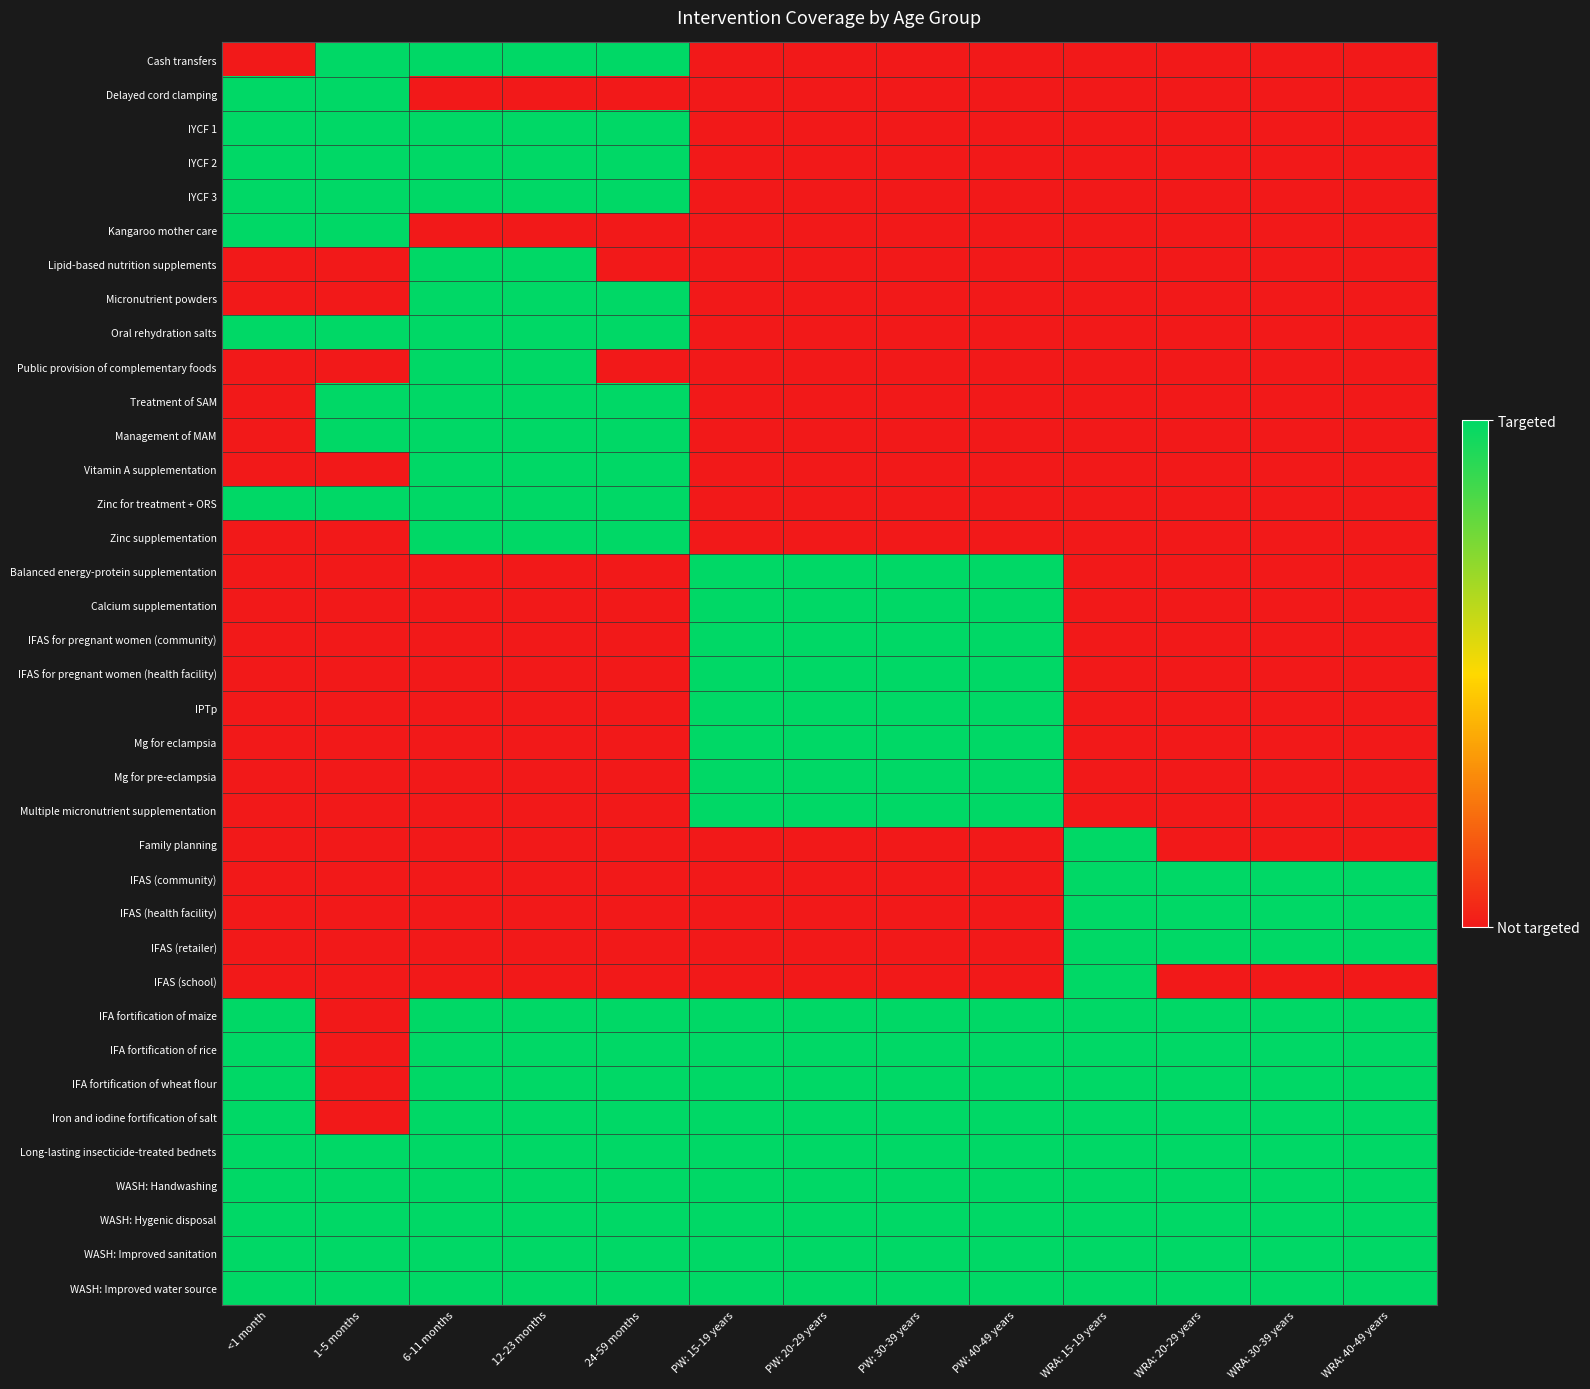

At which category is the sum across all series the highest?

6-11 months